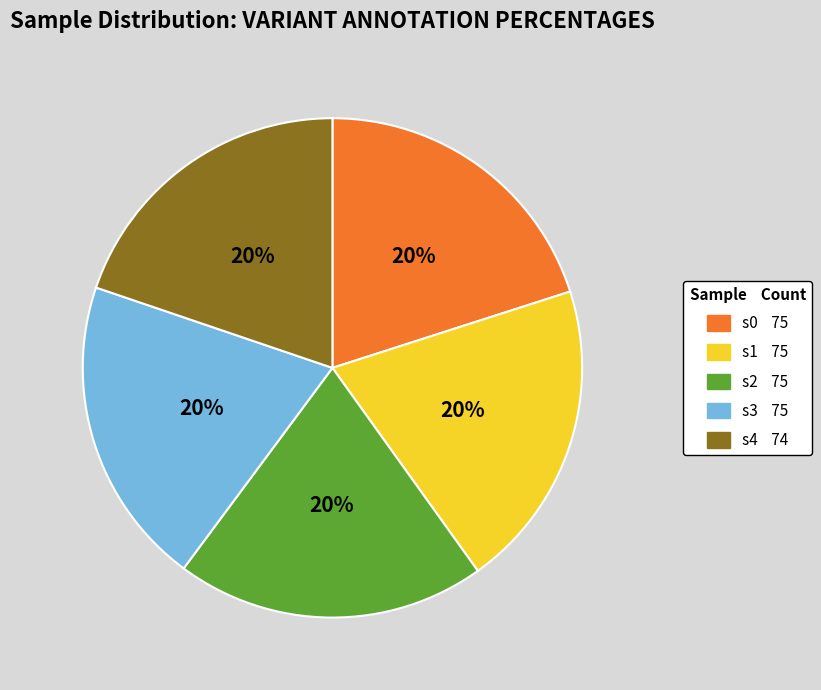

What is the ratio of the value at s0 to the value at s1?

1.0